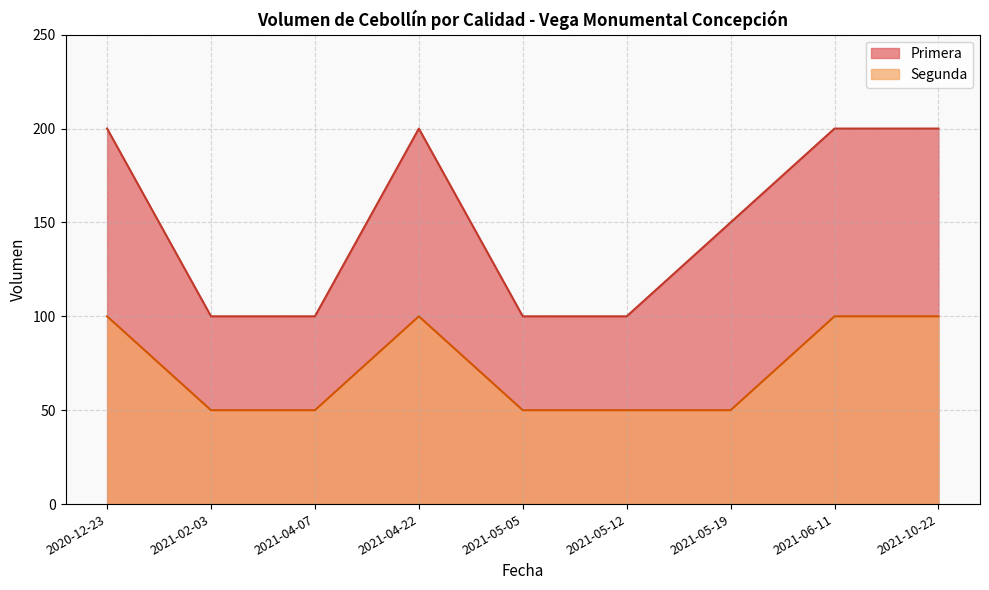

What is the maximum value for Primera?

200